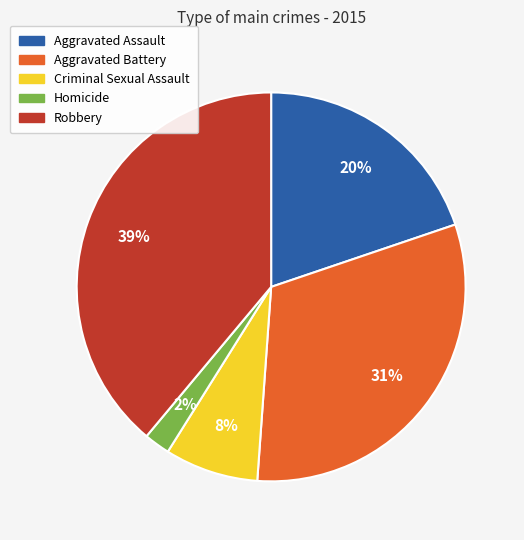

Does any single category account for the majority?

No